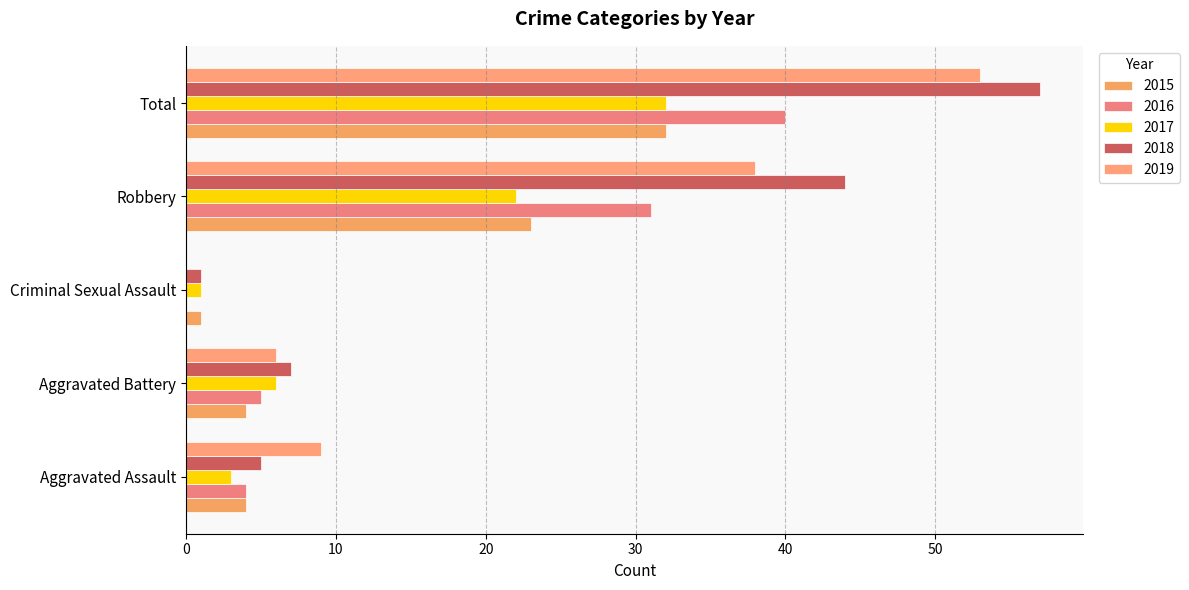

Count the number of data series in this chart.

5